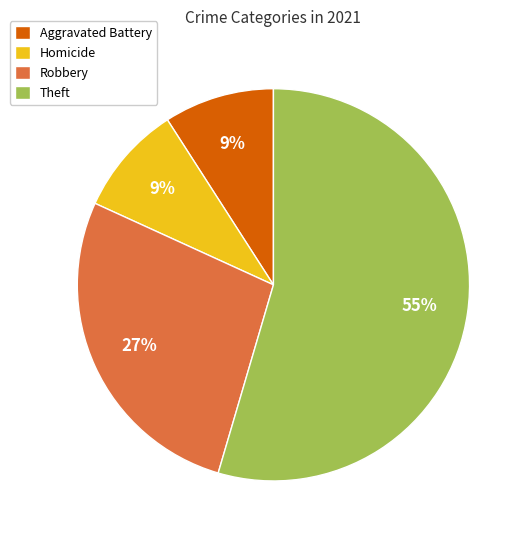

Is Theft the majority of the pie?

Yes